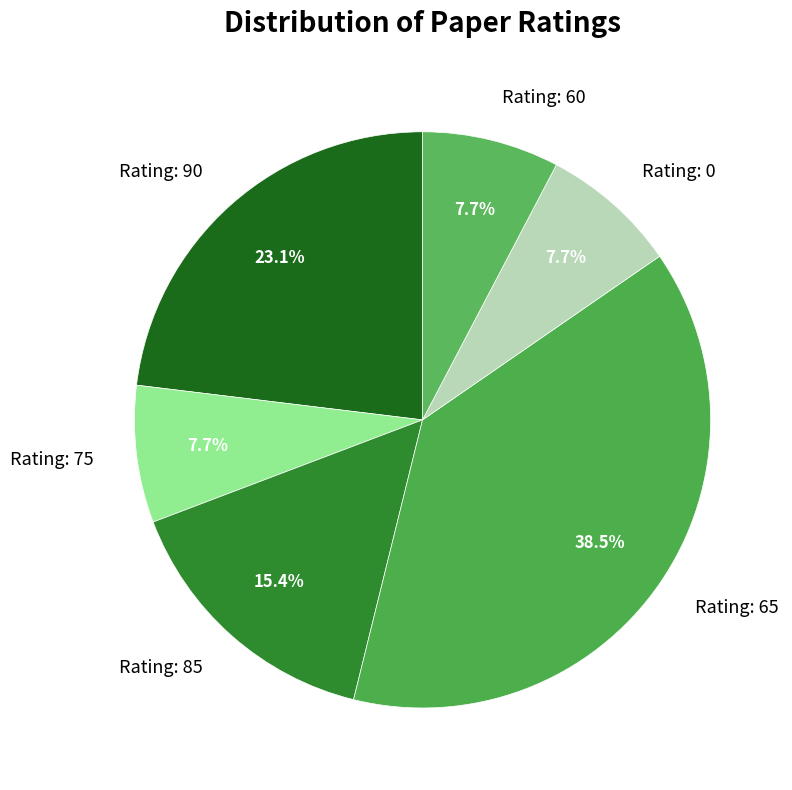

Is there a majority slice in this chart?

No